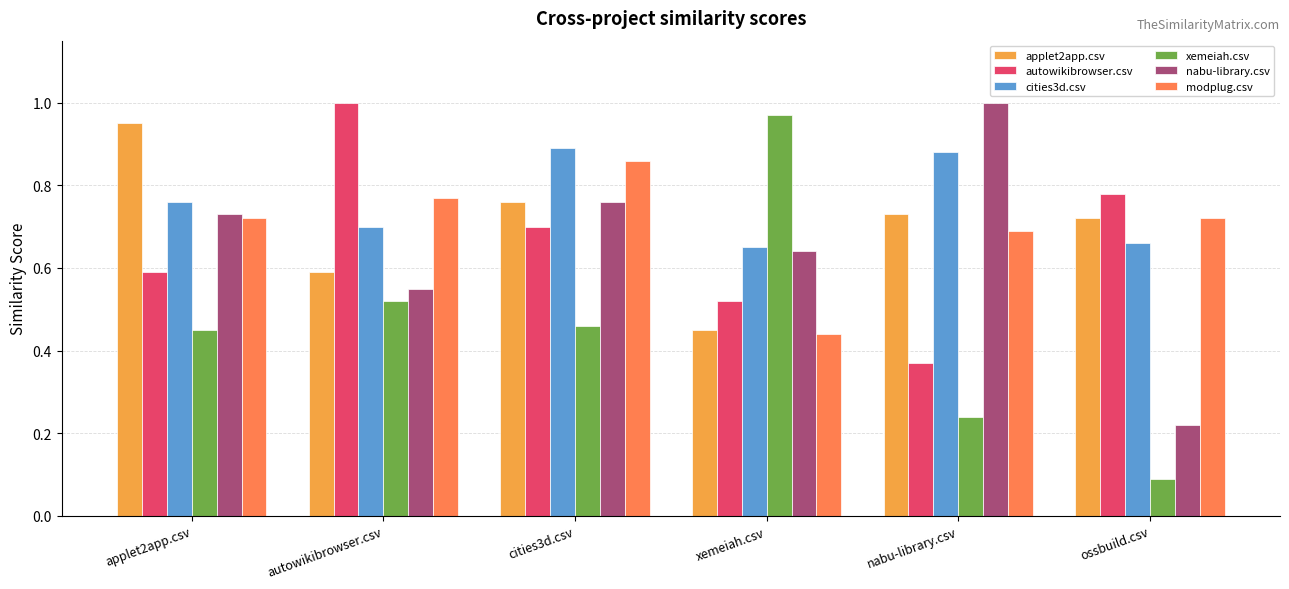

True or false: autowikibrowser.csv has a value of 0.5 at ossbuild.csv.

False